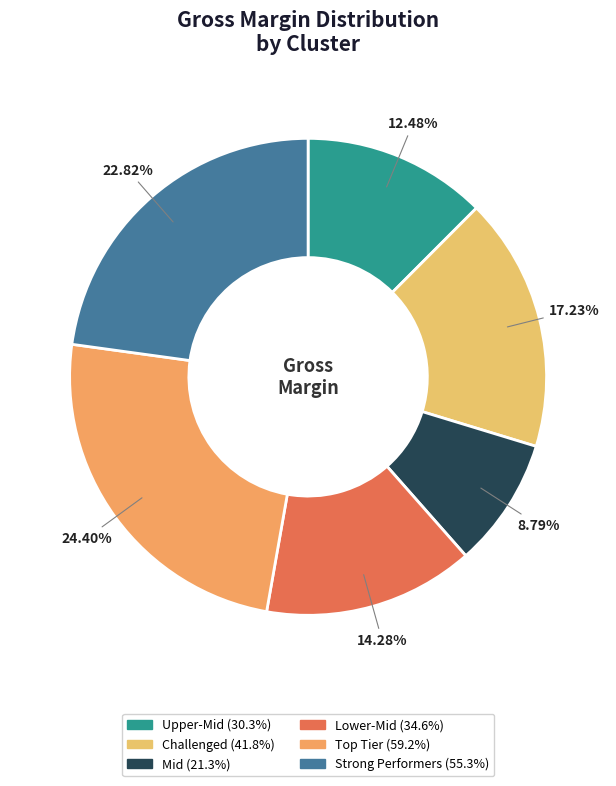

The Mid slice represents 9% of the pie. True or false?

True